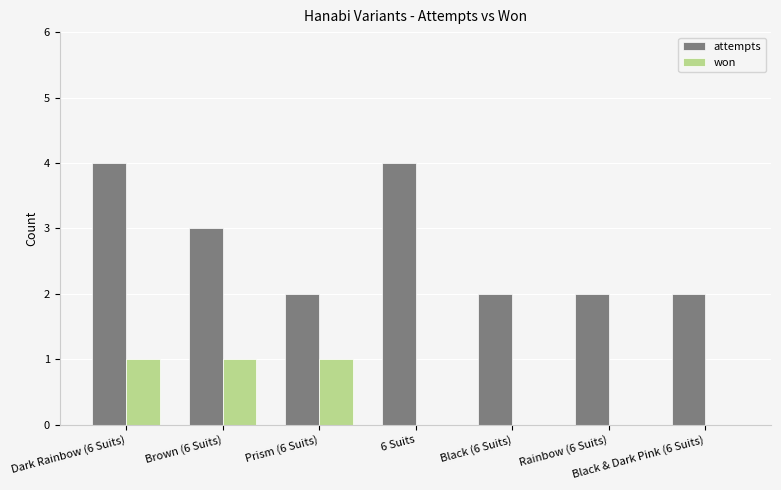

How many series are shown in this chart?

2